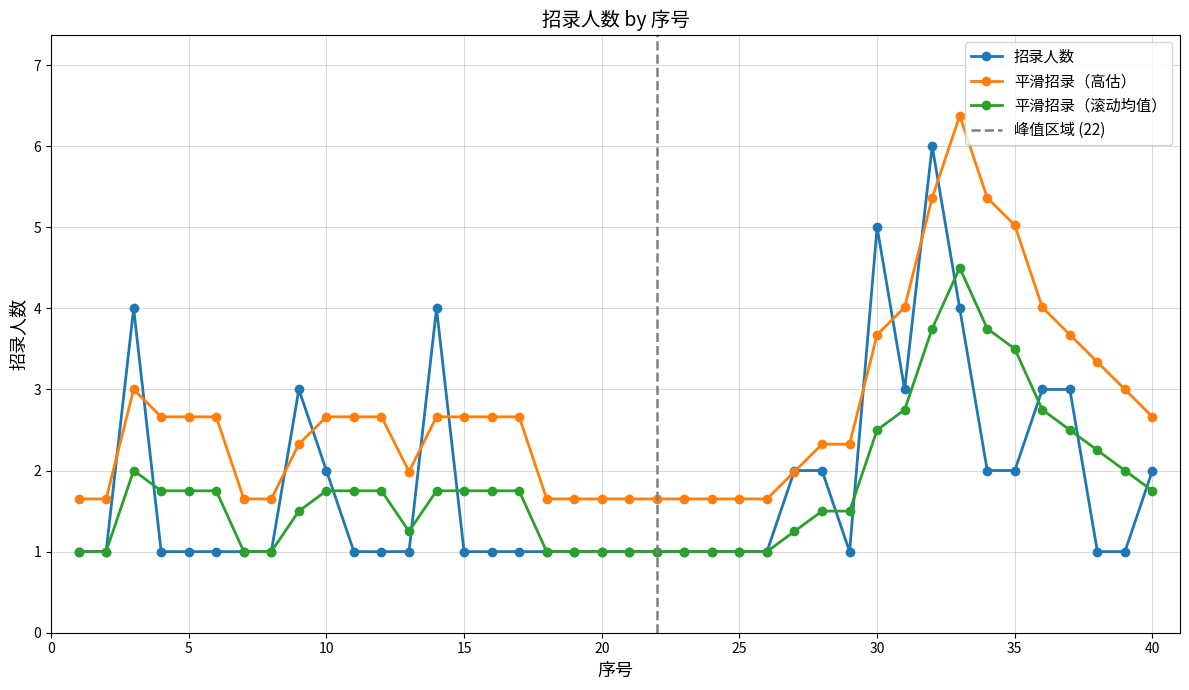

List the labels in order of value, largest first.

32, 30, 3, 14, 33, 9, 31, 36, 37, 10, 27, 28, 34, 35, 40, 1, 2, 4, 5, 6, 7, 8, 11, 12, 13, 15, 16, 17, 18, 19, 20, 21, 22, 23, 24, 25, 26, 29, 38, 39